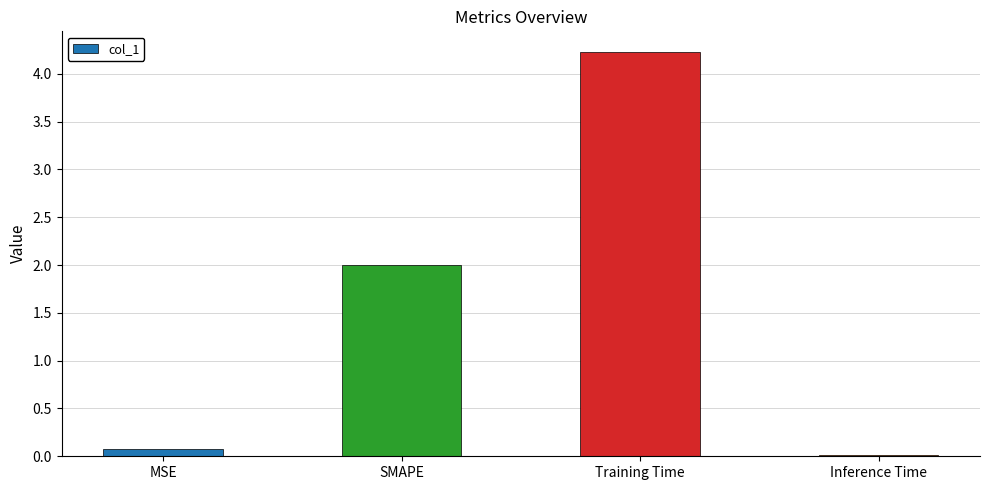

The chart shows a value of 0.0 at Inference Time. True or false?

True